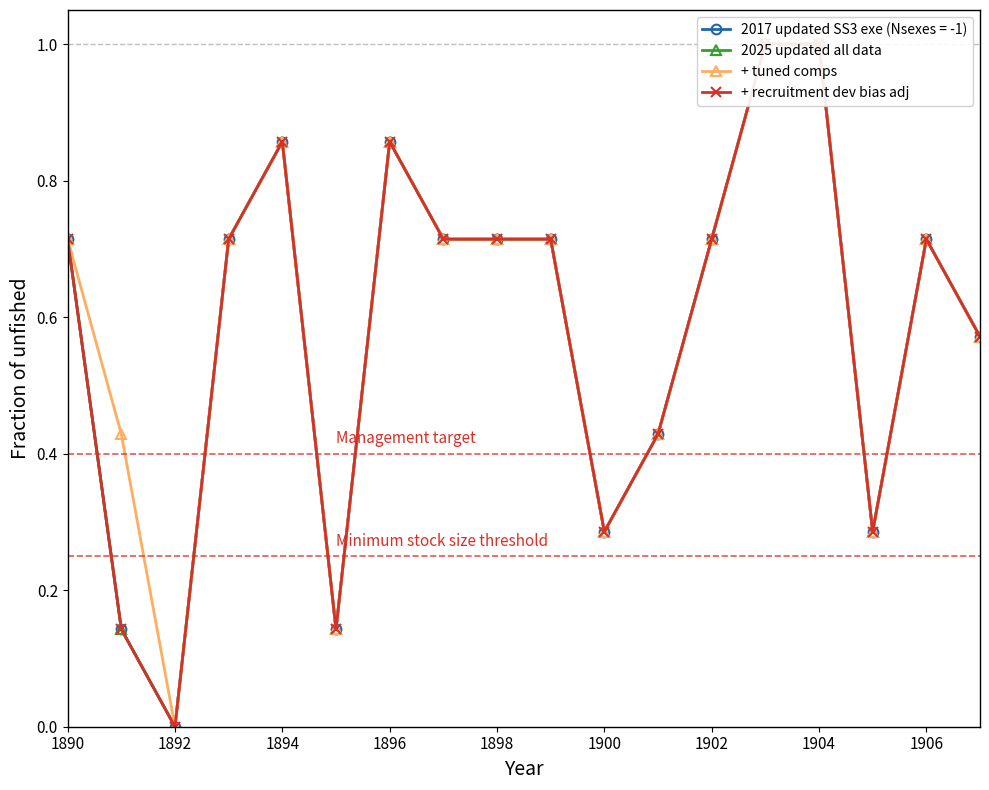

In + recruitment dev bias adj, how many points are lower than both neighbors (excluding endpoints)?

4